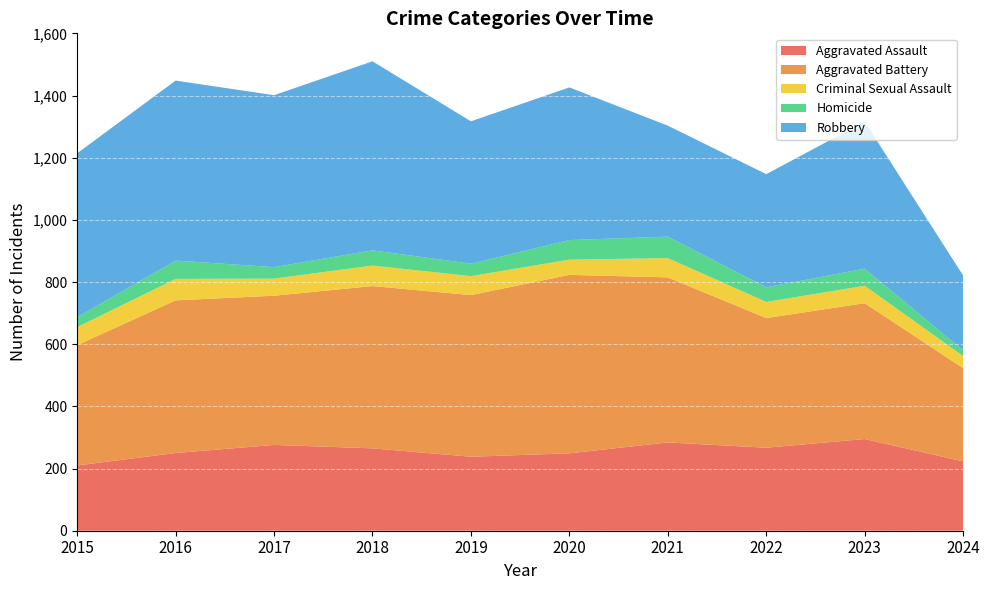

Reading left to right, transcribe all the data shown in this chart.

Aggravated Assault: 210	250	276	265	238	249	284	267	295	223
Aggravated Battery: 387	491	480	522	520	574	531	417	437	300
Criminal Sexual Assault: 58	69	55	66	61	49	62	52	56	39
Homicide: 32	59	37	49	40	63	69	47	55	18
Robbery: 527	579	553	608	458	491	357	364	473	241